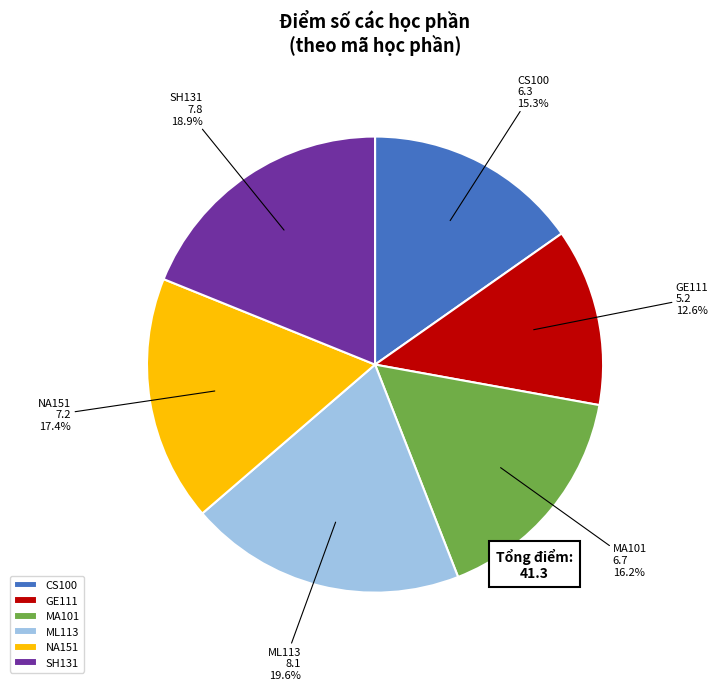

To the nearest percent, what is the difference between the MA101 and GE111 slice percentages?

4%